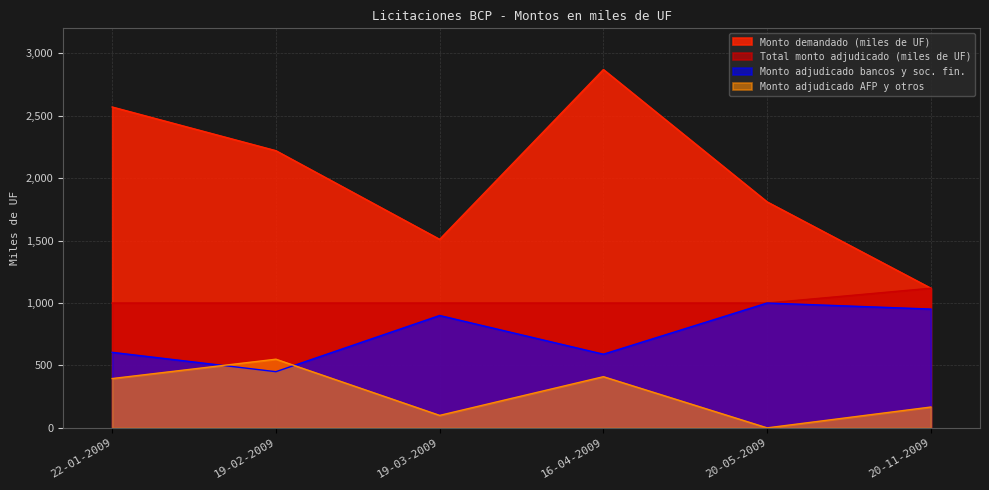

Which category has the lowest value in the Total monto adjudicado (miles de UF) series?

22-01-2009